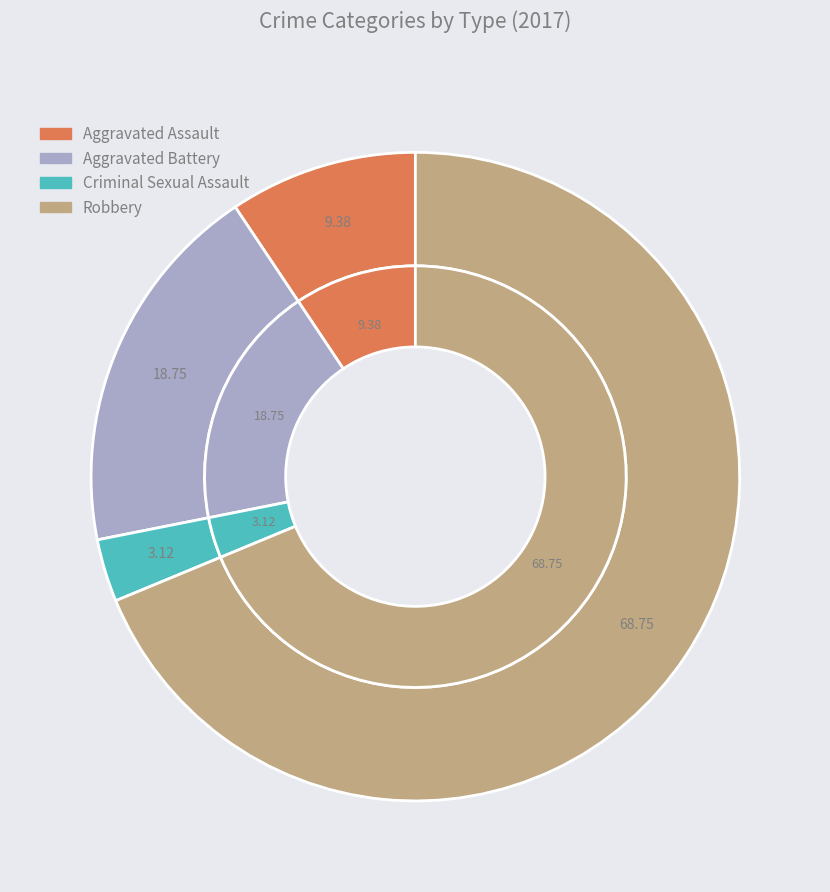

Is it true that 1 is 19% of the pie?

True